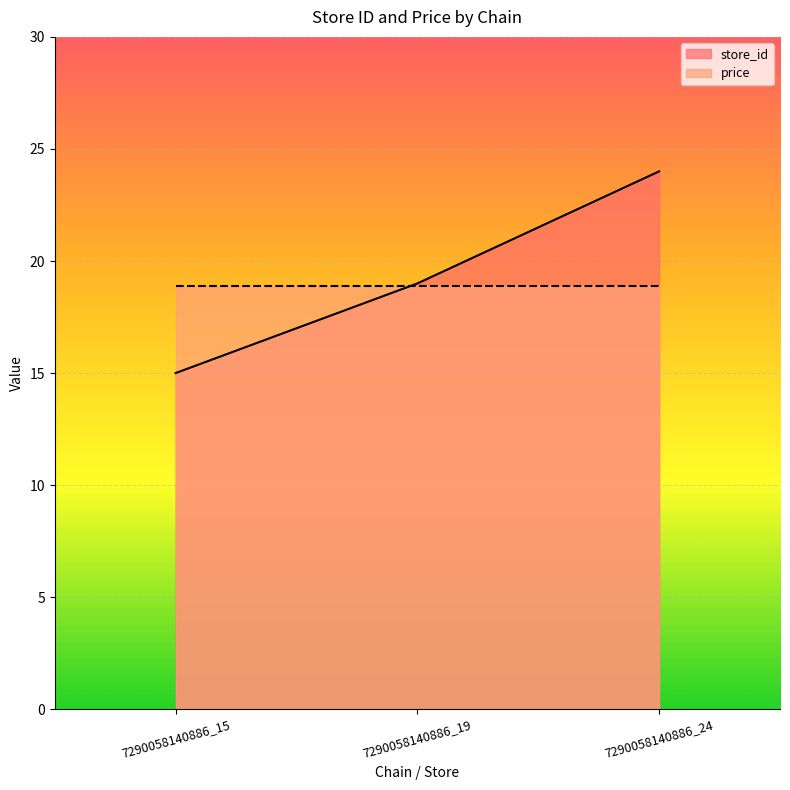

What is the value of the 2nd point from the left?

19